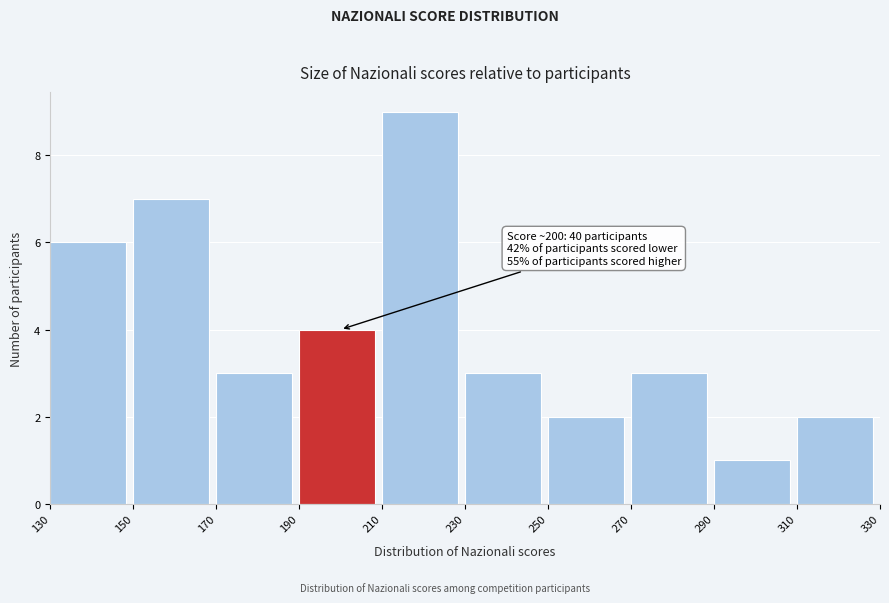

Over which range of the x-axis is the bar tallest?

210 to 230